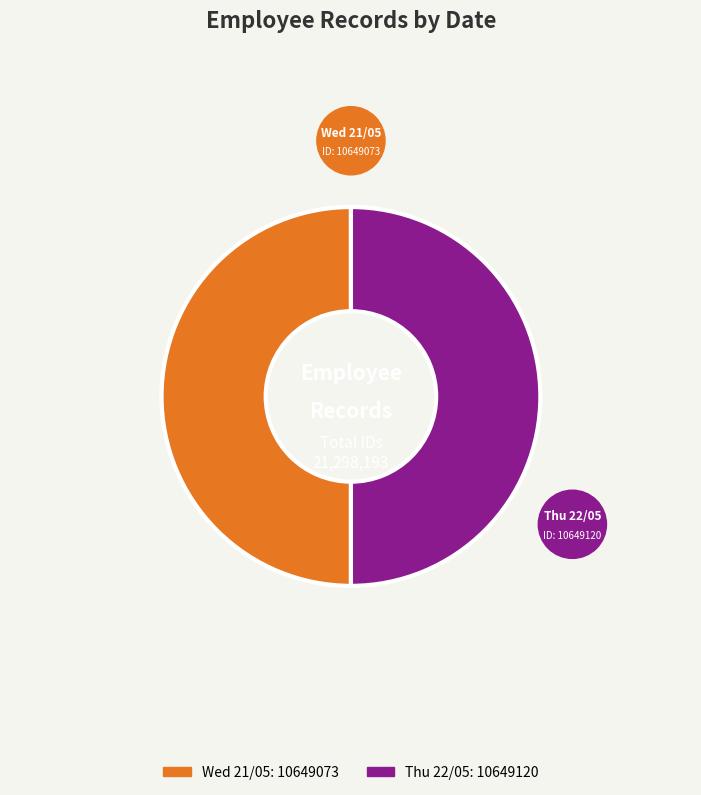

Count the number of slices in the pie.

2